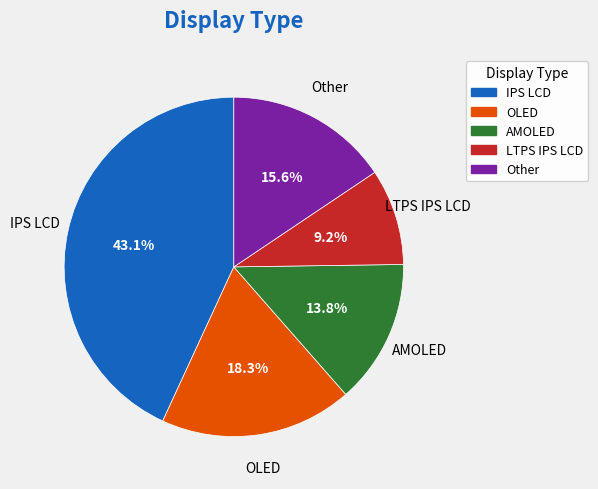

What is the ratio of the value at Other to the value at IPS LCD?

0.4